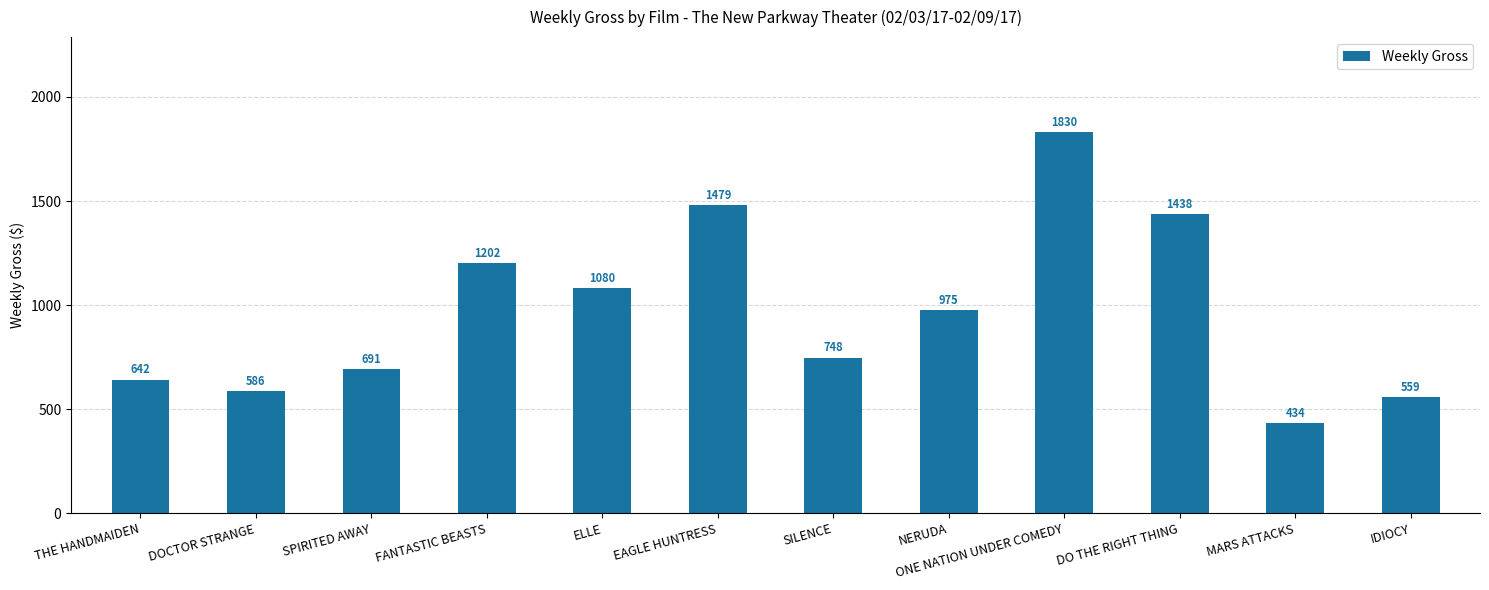

At which label does the data first exceed 975?

FANTASTIC BEASTS